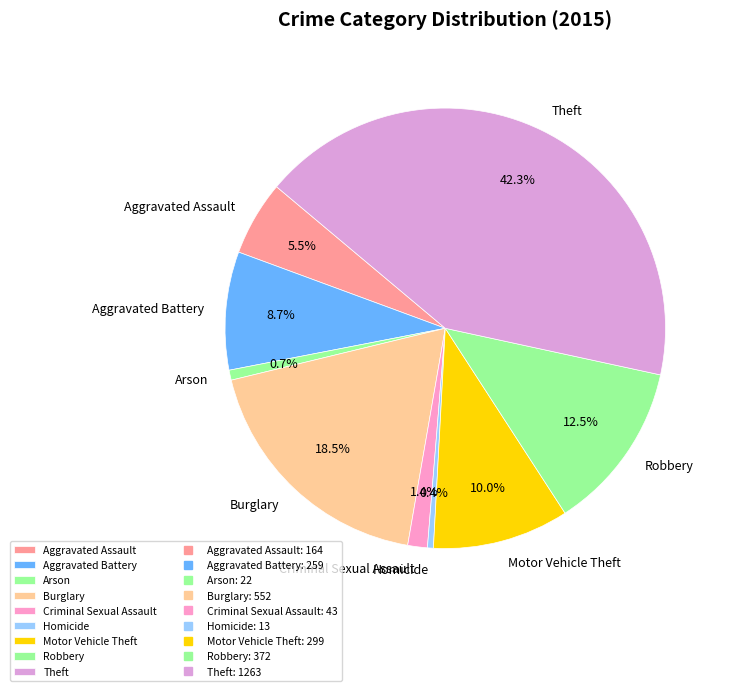

To the nearest percent, what portion does Arson represent?

1%